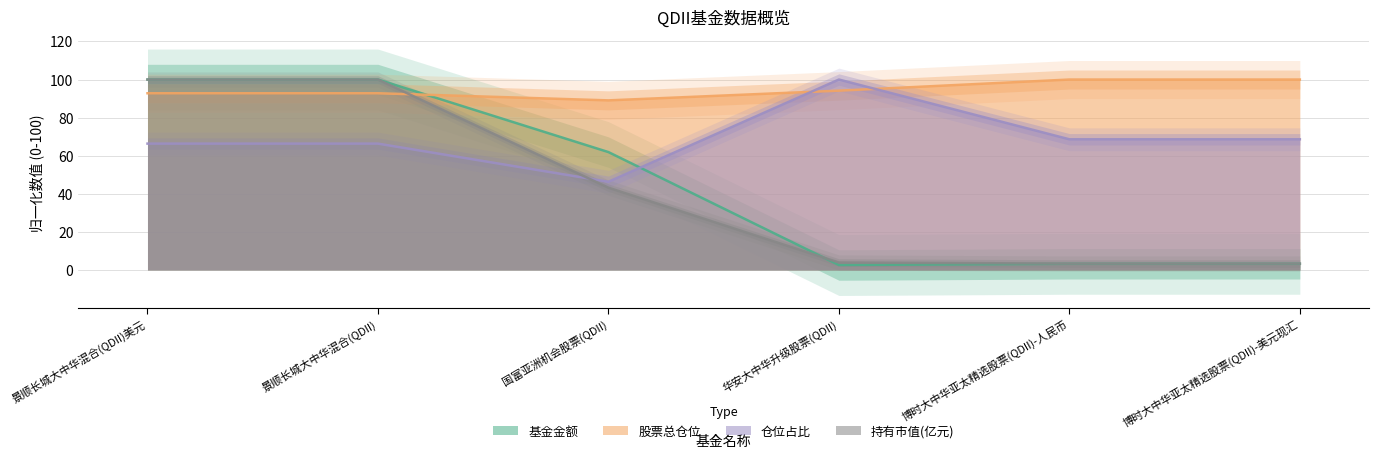

How many times do 基金金额 and 持有市值(亿元) cross each other?

1